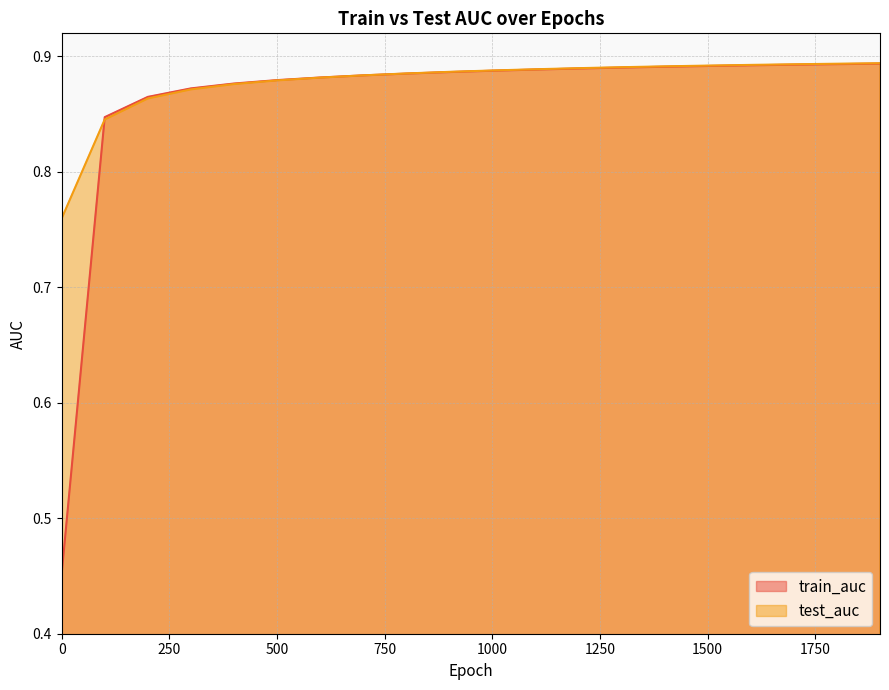

Does the chart have visible grid lines?

Yes